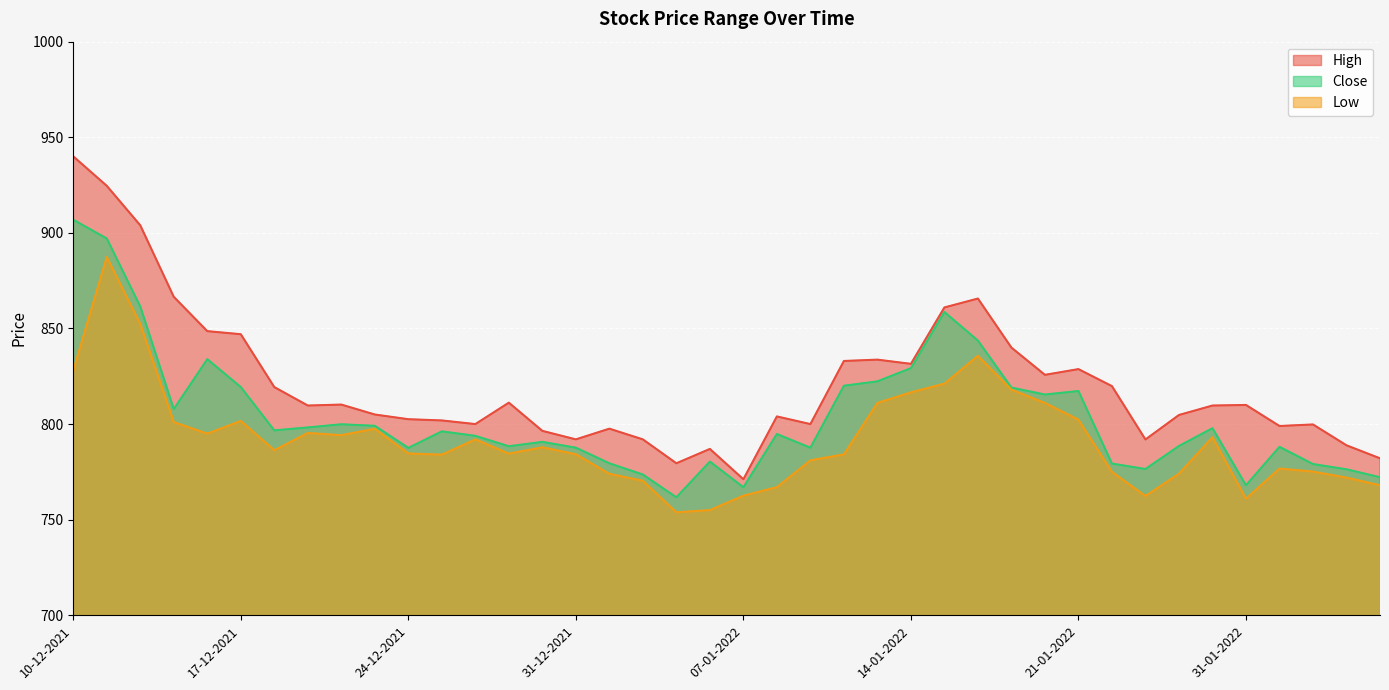

Where is the first local minimum for Close?

15-12-2021